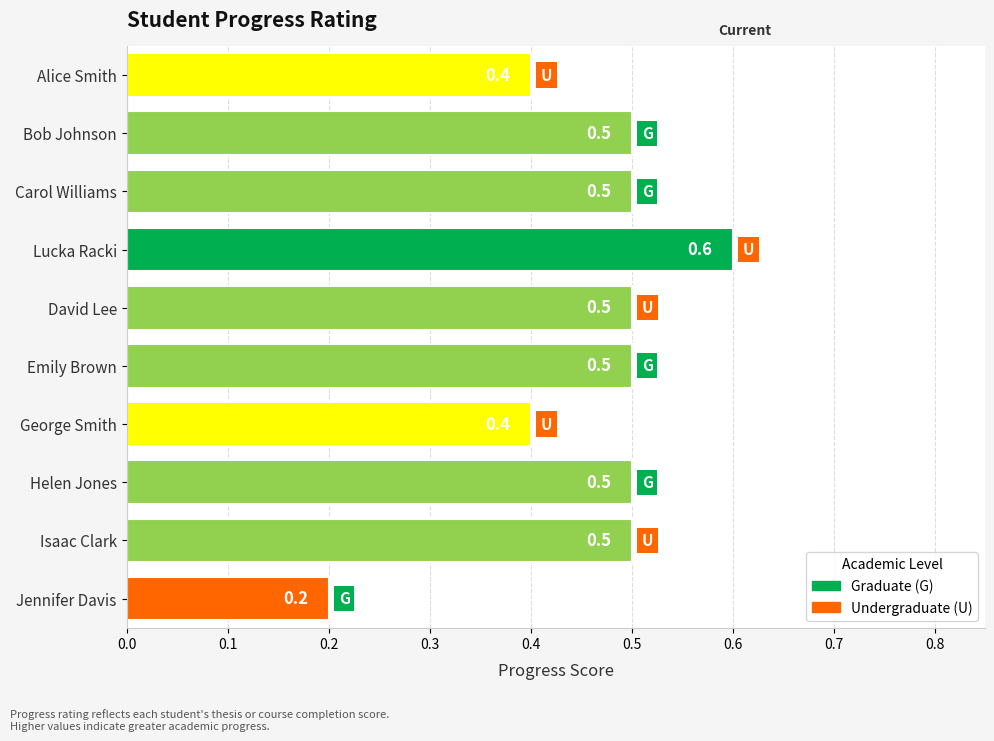

What is the value of the 10th bar from the top?

0.2